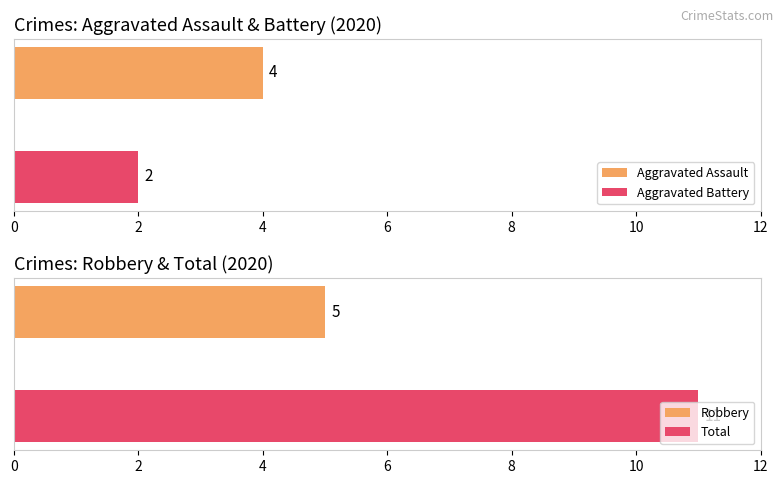

What is the minimum value for Aggravated Assault?

4